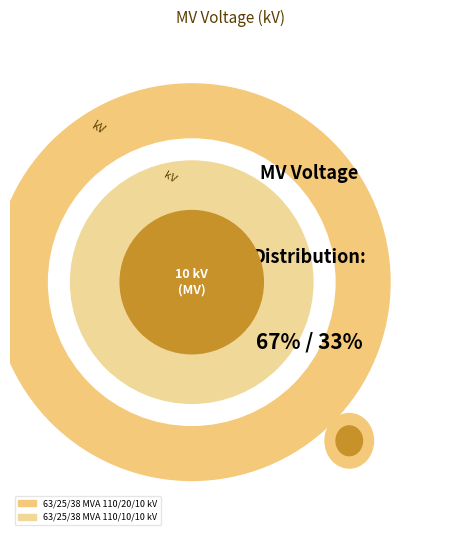

What is the ratio of the value at 63/25/38 MVA 110/10/10 kV to the value at 63/25/38 MVA 110/20/10 kV?

0.5